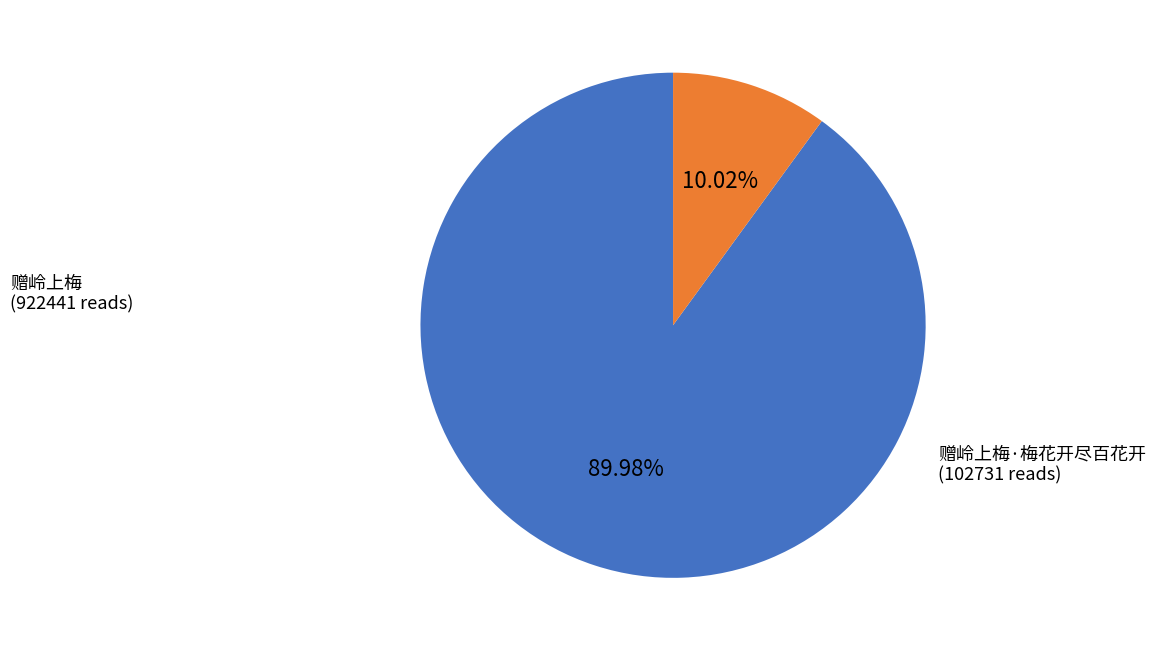

The 赠岭上梅·梅花开尽百花开 slice represents 10% of the pie. True or false?

True